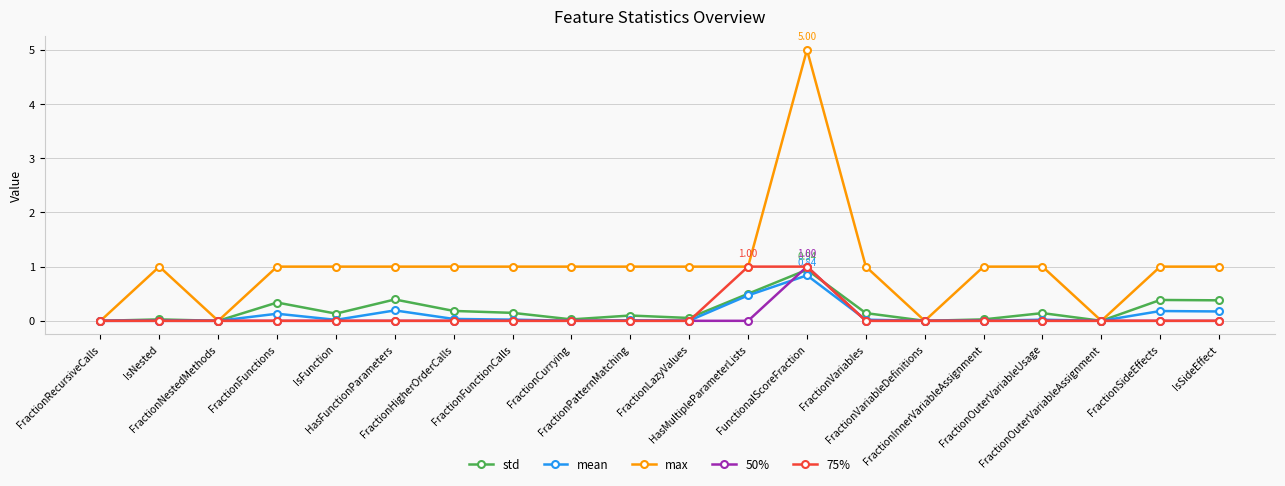

Which series has the widest spread of values?

max